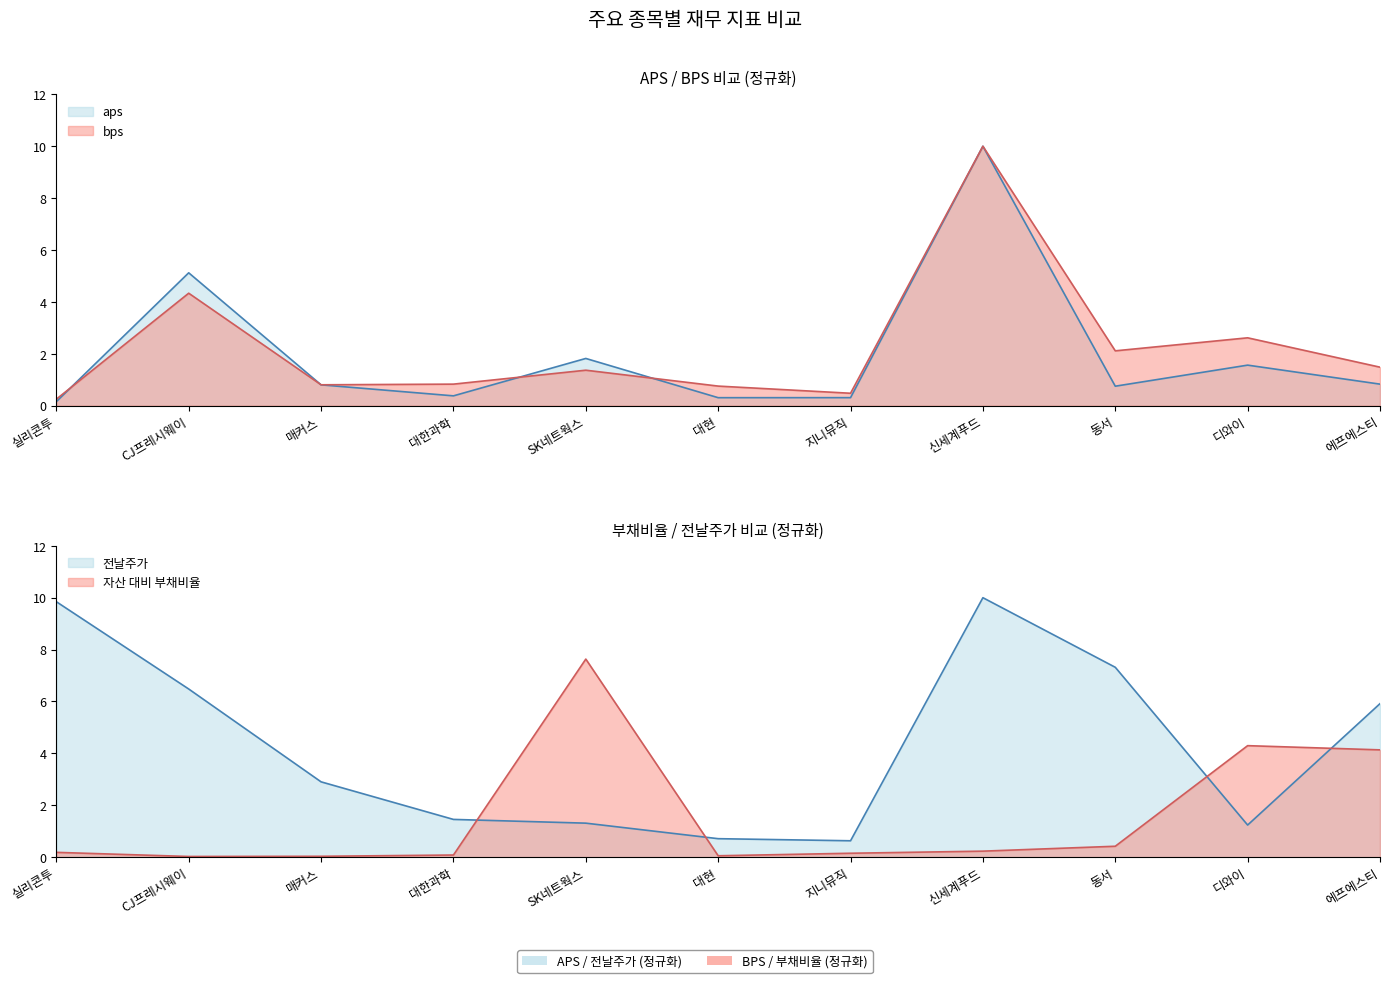

List the series in order of their peak value, lowest first.

자산 대비 부채비율, aps, bps, 전날주가